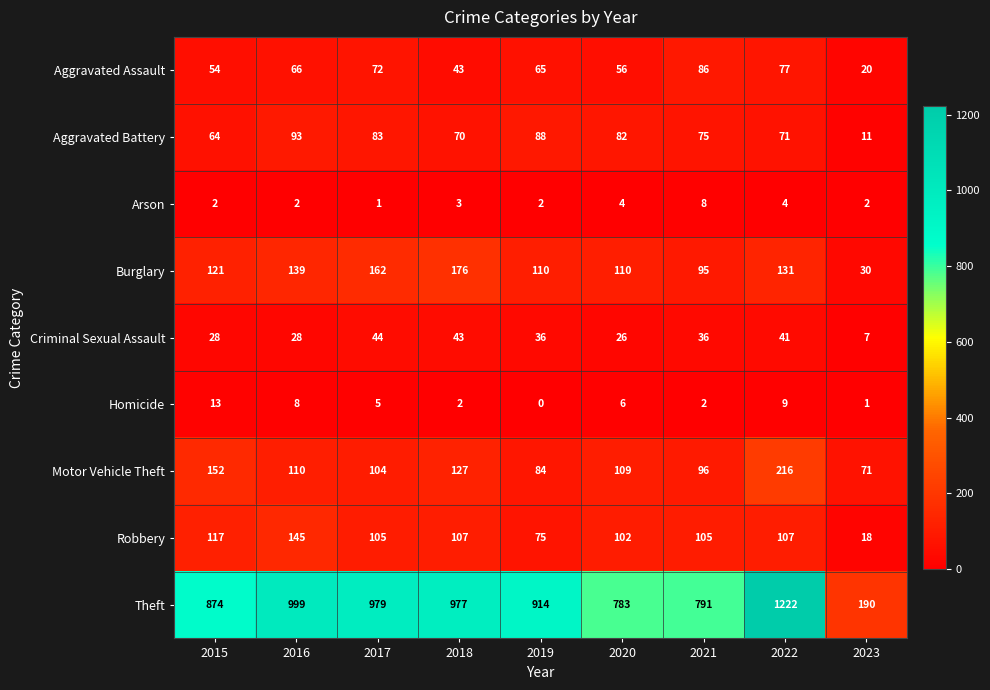

At 2017, list the series in order from smallest to largest.

Arson, Homicide, Criminal Sexual Assault, Aggravated Assault, Aggravated Battery, Motor Vehicle Theft, Robbery, Burglary, Theft